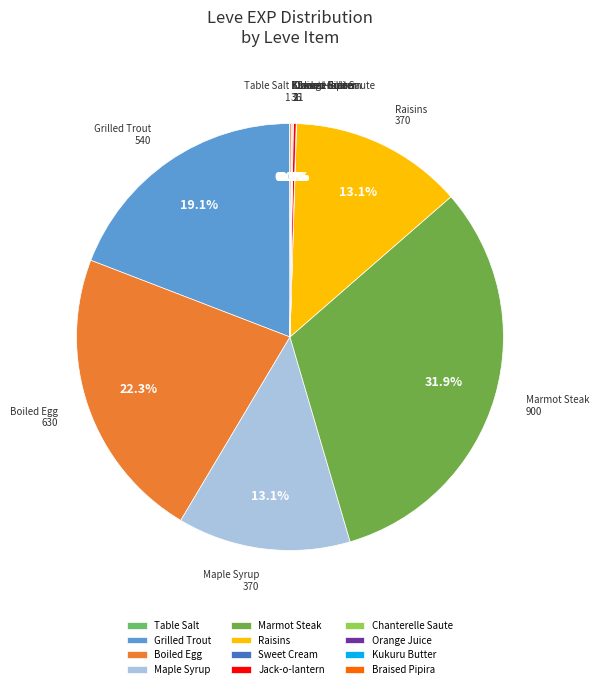

Is it true that Boiled Egg is 22% of the pie?

True